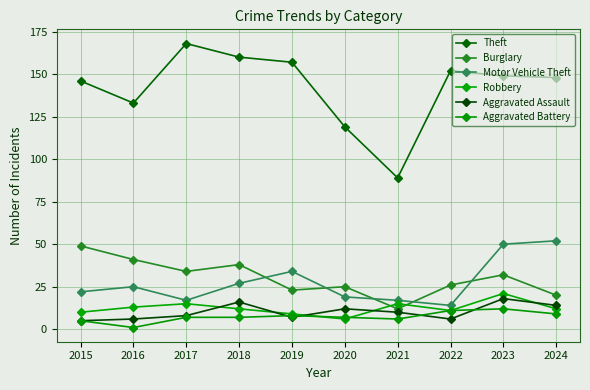

Reading left to right, list all the values displayed in this chart.

Theft: 2015=146	2016=133	2017=168	2018=160	2019=157	2020=119	2021=89	2022=152	2023=149	2024=148
Burglary: 2015=49	2016=41	2017=34	2018=38	2019=23	2020=25	2021=12	2022=26	2023=32	2024=20
Motor Vehicle Theft: 2015=22	2016=25	2017=17	2018=27	2019=34	2020=19	2021=17	2022=14	2023=50	2024=52
Robbery: 2015=10	2016=13	2017=15	2018=12	2019=9	2020=6	2021=15	2022=11	2023=21	2024=12
Aggravated Assault: 2015=5	2016=6	2017=8	2018=16	2019=7	2020=12	2021=10	2022=6	2023=18	2024=14
Aggravated Battery: 2015=5	2016=1	2017=7	2018=7	2019=8	2020=7	2021=6	2022=11	2023=12	2024=9